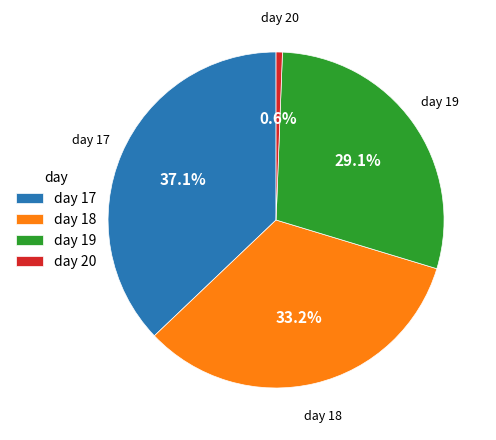

What portion of the pie excludes day 20?

99.4%